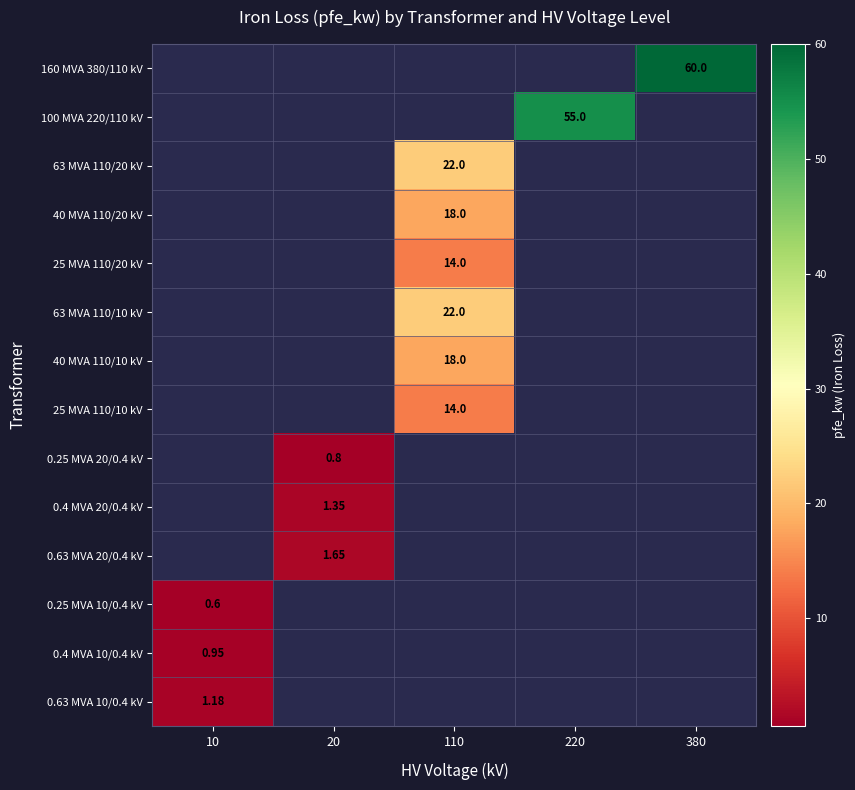

Count the number of categories in the chart.

5